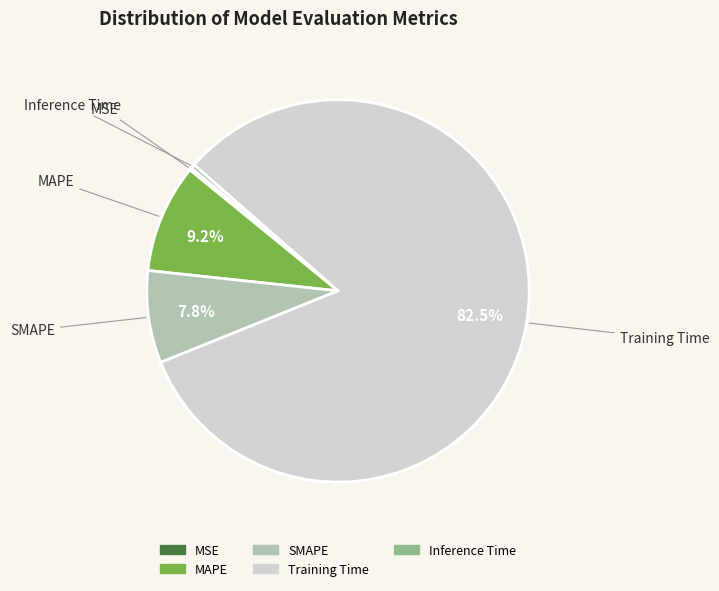

Do MAPE and SMAPE together represent more than half of the pie?

No